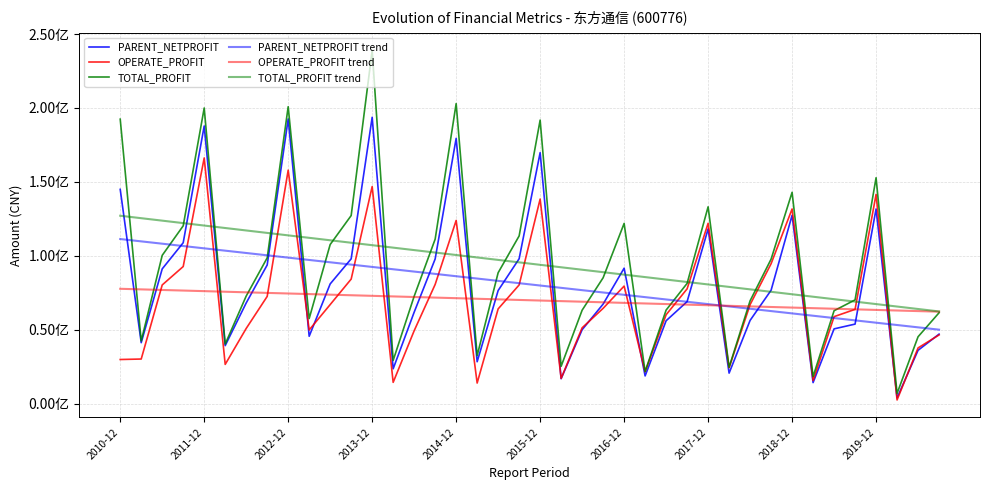

Does the chart have visible grid lines?

Yes